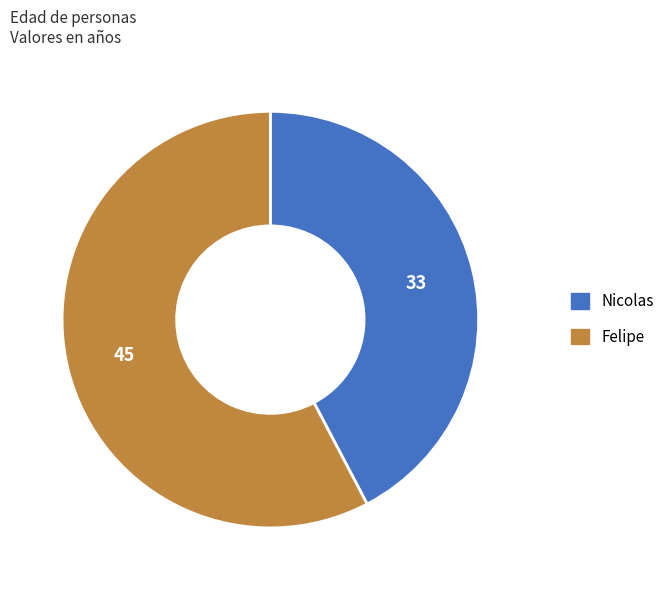

Rank the categories by value from highest to lowest.

Felipe, Nicolas